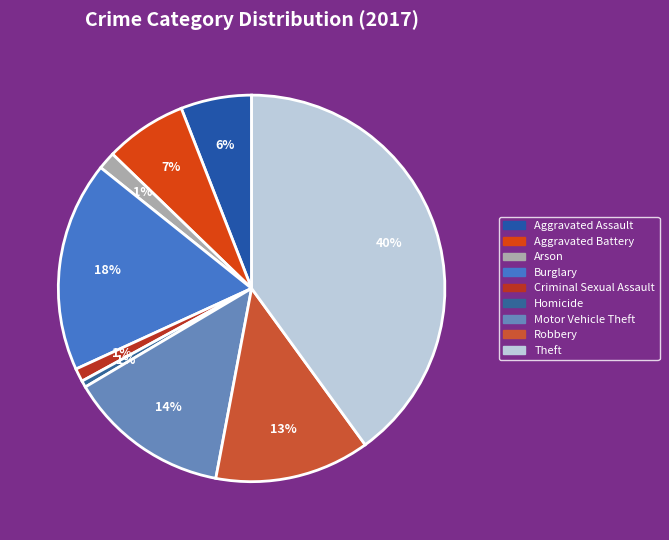

To the nearest percent, what portion does Aggravated Assault represent?

6%